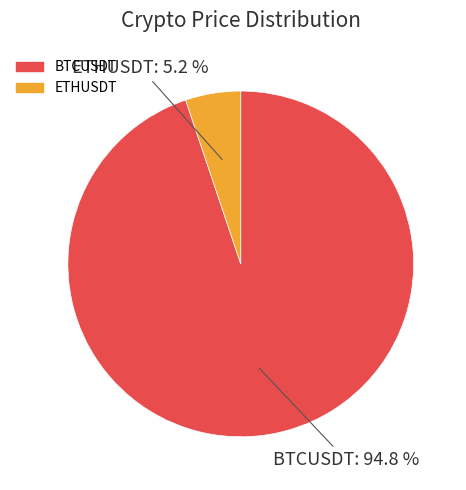

What percentage is the ETHUSDT slice, to the nearest percent?

5%